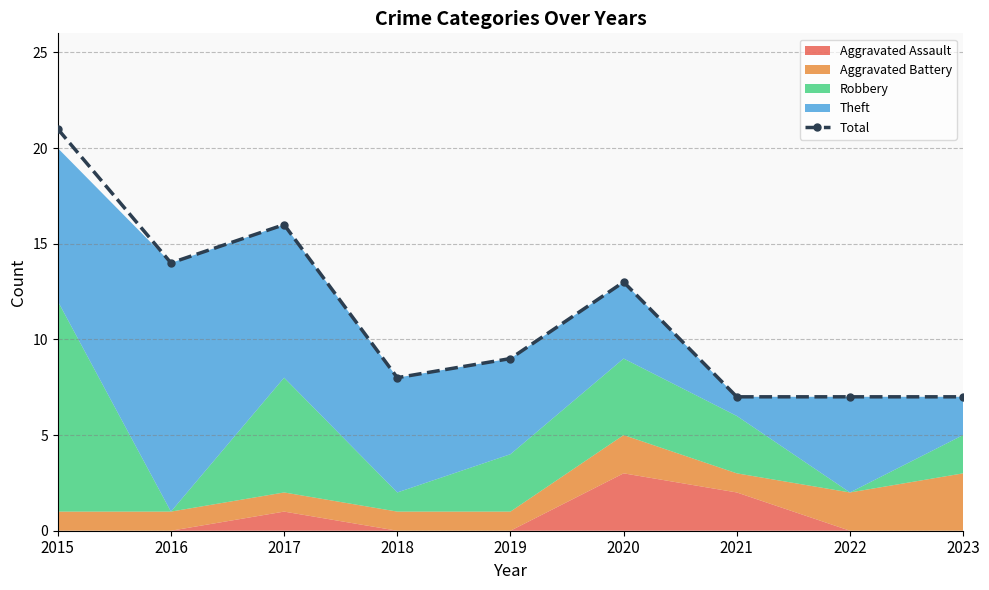

Reading left to right, extract all data points from this chart.

21	14	16	8	9	13	7	7	7